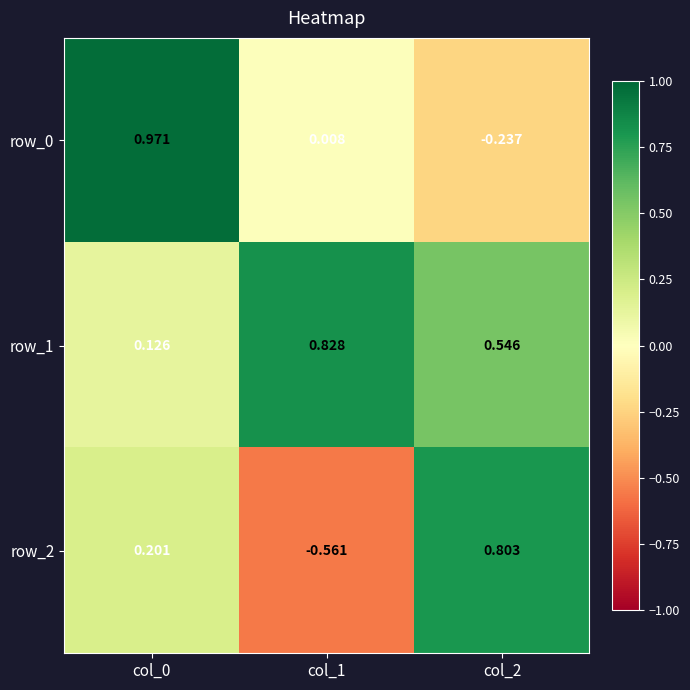

Which series has the widest spread of values?

row_2